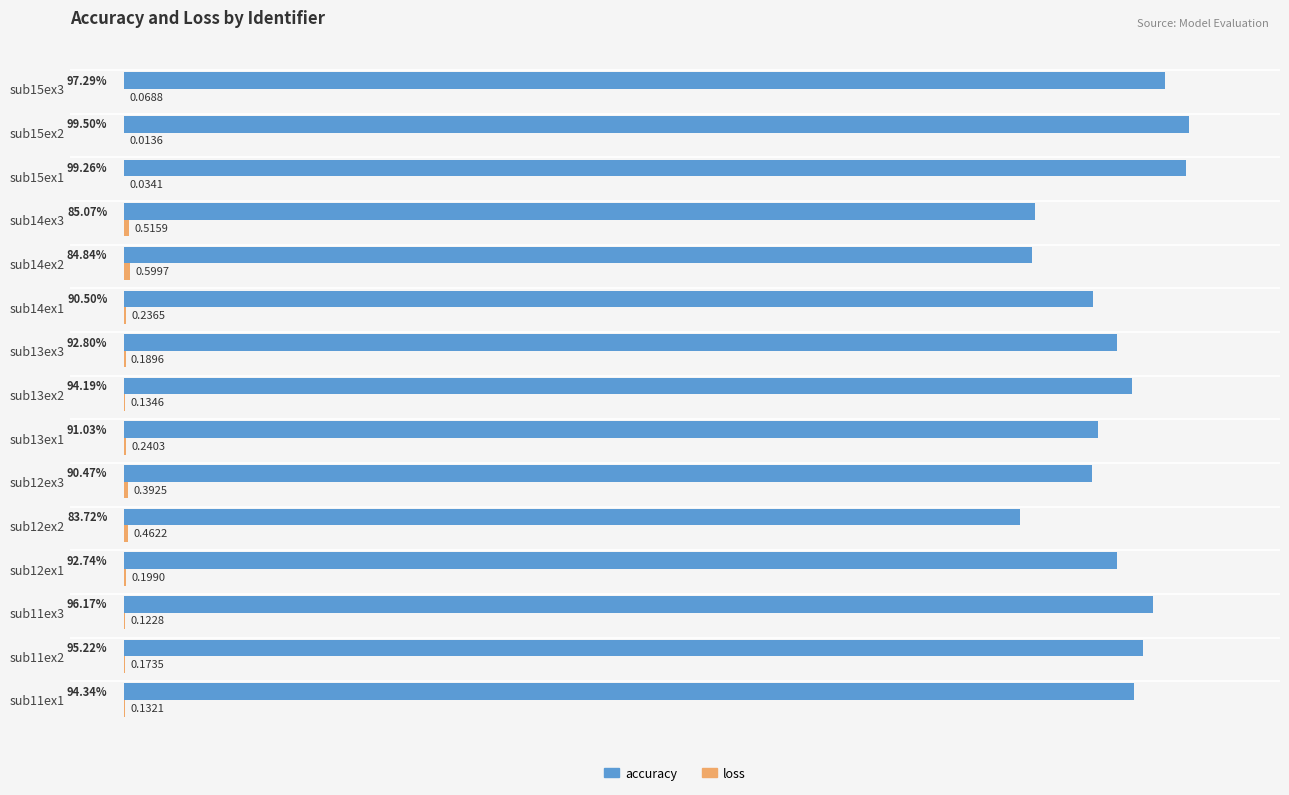

At which label is accuracy closest to 91?

sub13ex1